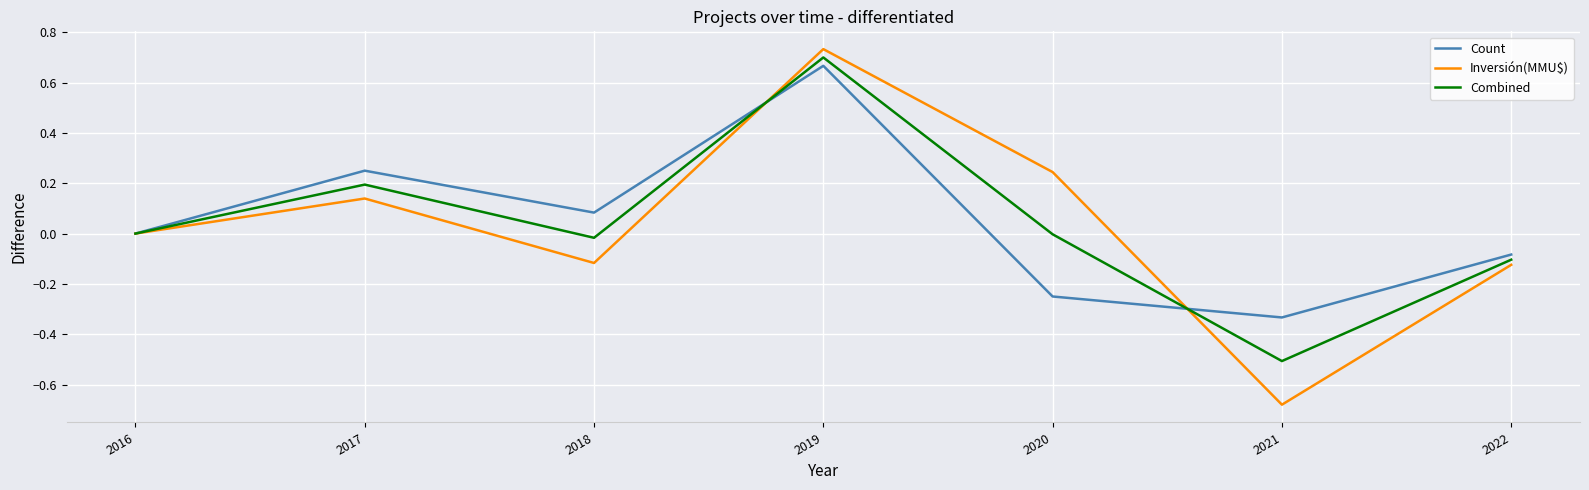

Which series has the widest spread of values?

Inversión(MMU$)